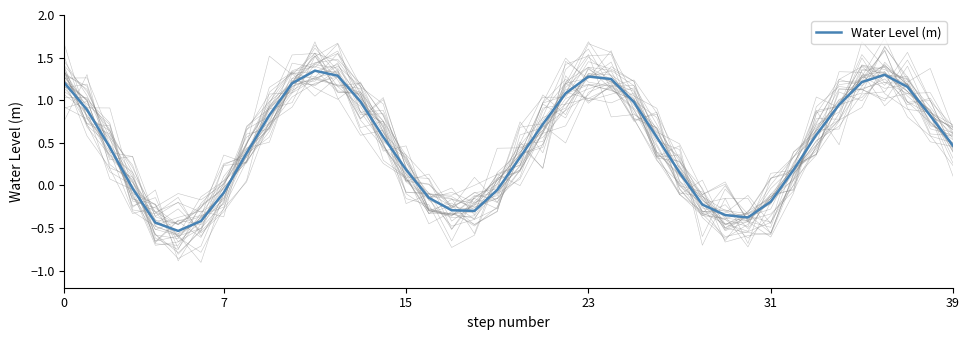

The chart shows a value of 1.2 at 35. True or false?

True